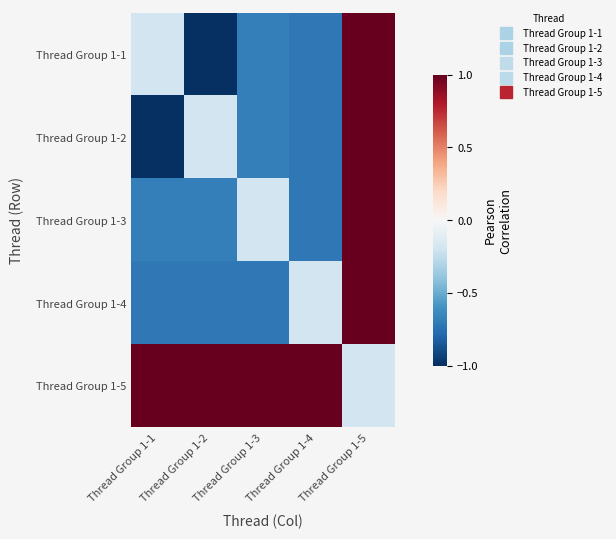

Which series has the largest total across all categories?

Thread Group 1-5